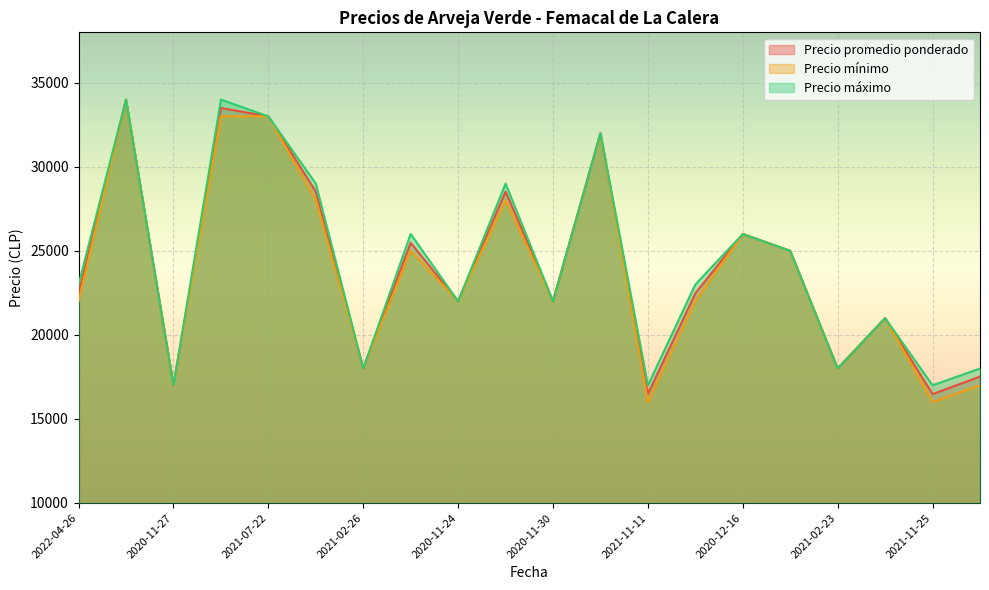

True or false: Precio mínimo and Precio promedio ponderado intersect in this chart.

False